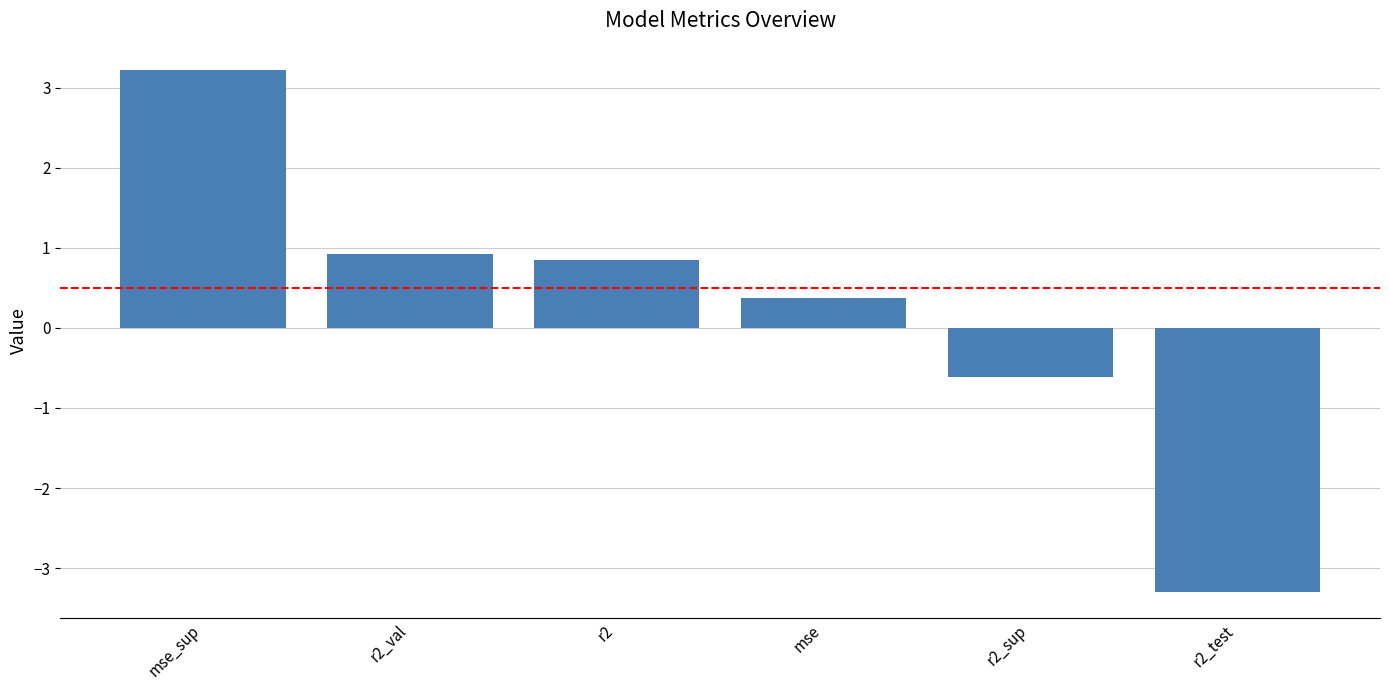

Reading left to right, extract all data points from this chart.

mse_sup=3.2	r2_val=0.9	r2=0.8	mse=0.4	r2_sup=-0.6	r2_test=-3.3